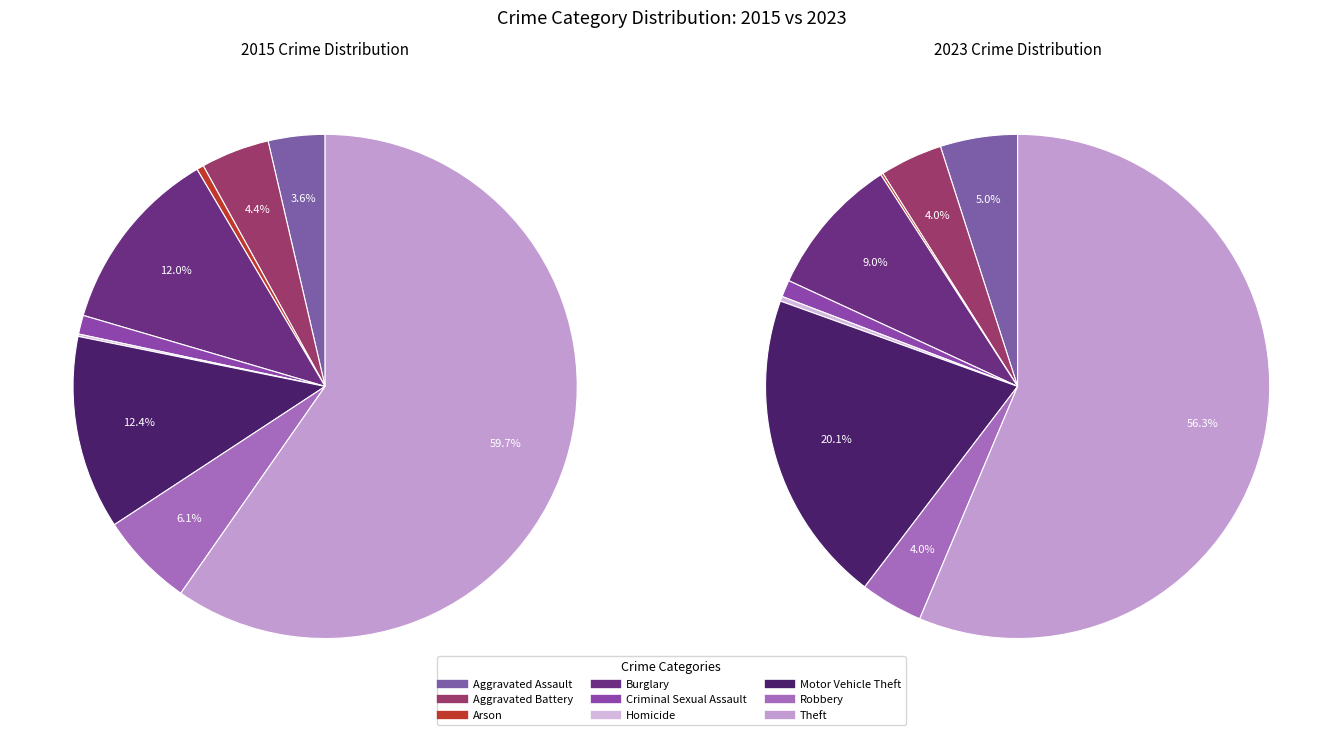

What percentage is the 3 slice, to the nearest percent?

12%